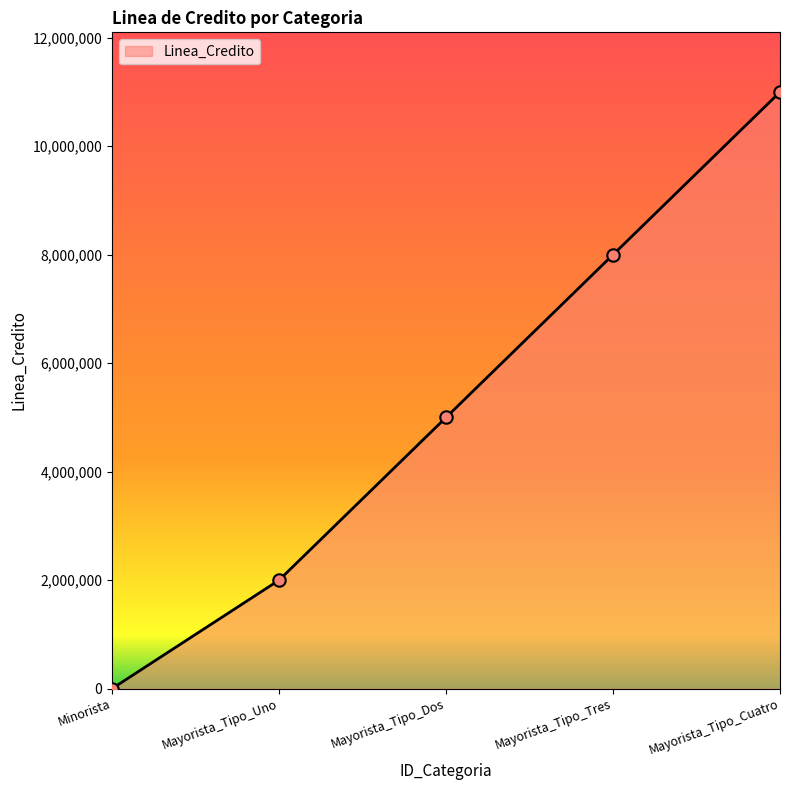

What is the change in value from Mayorista_Tipo_Uno to Mayorista_Tipo_Tres?

+6000000